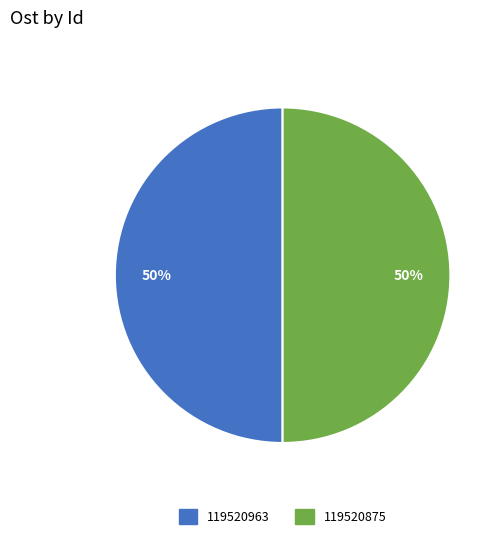

Do 119520875 and 119520963 together represent more than half of the pie?

Yes